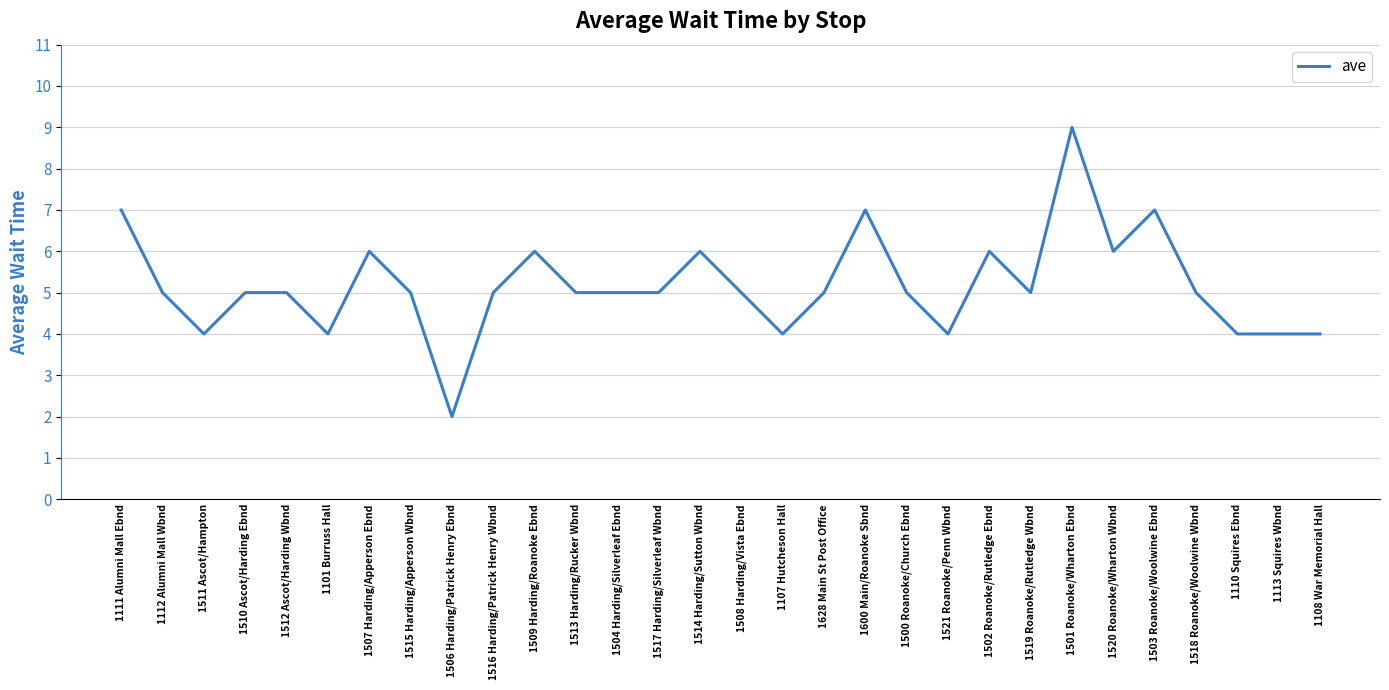

What is the ratio of the value at 1510 Ascot/Harding Ebnd to the value at 1628 Main St Post Office?

1.0